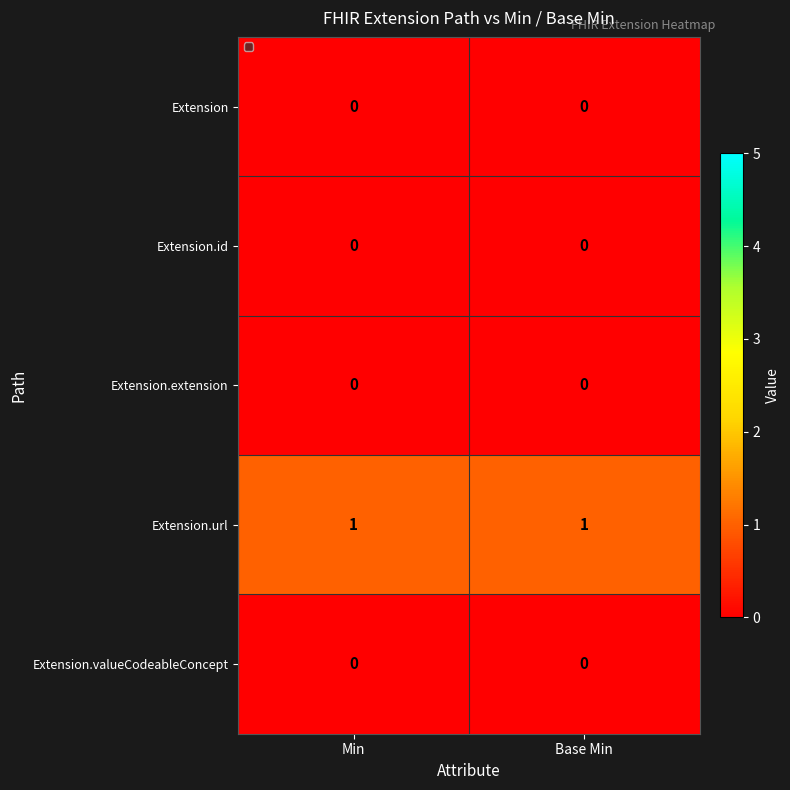

What is the spread (max minus min) of values at Base Min?

1